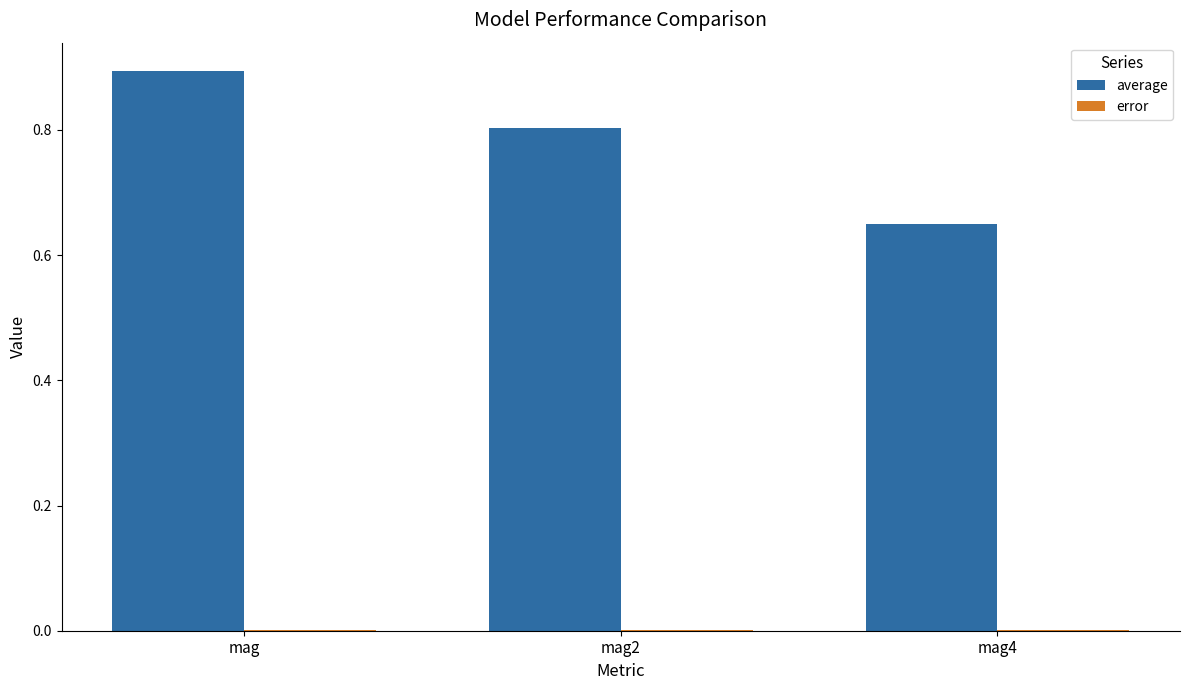

Which series has the largest total across all categories?

average